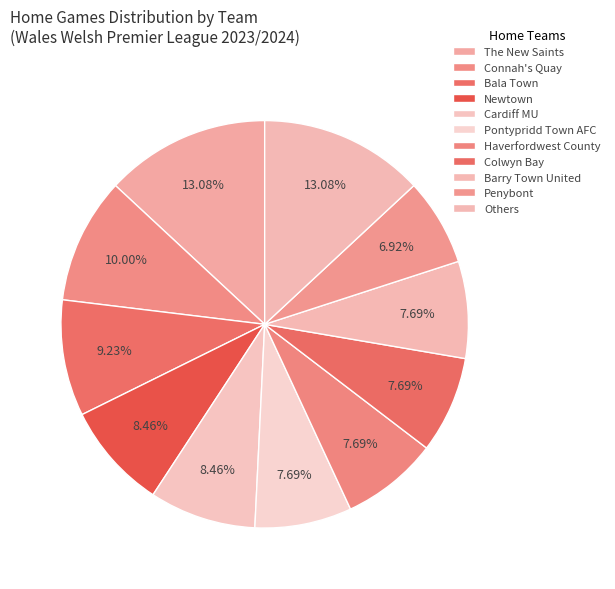

How many slices are in this pie chart?

11